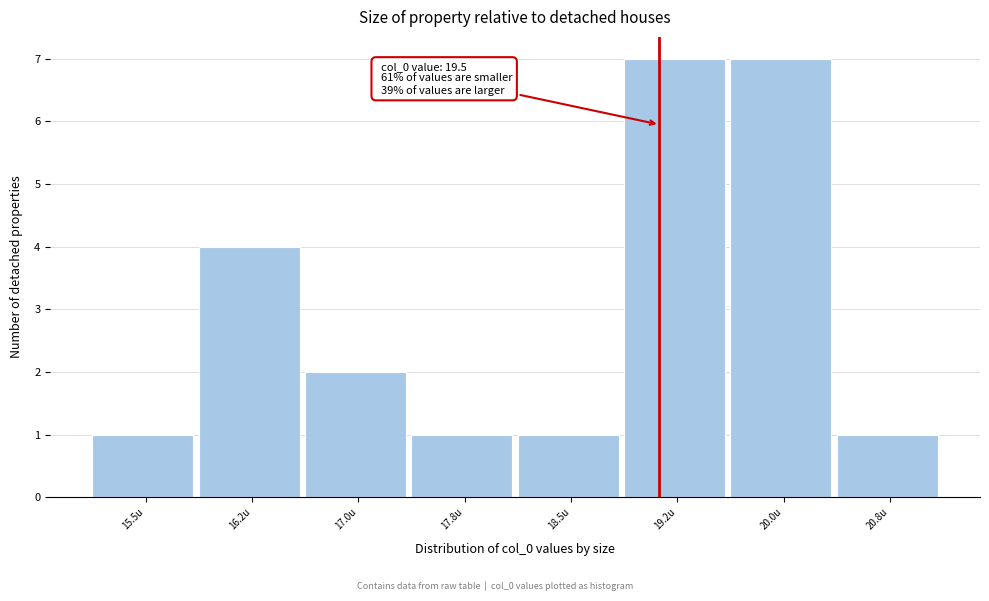

Reading left to right, list all the values displayed in this chart.

15.5u=1	16.2u=4	17.0u=2	17.8u=1	18.5u=1	19.2u=7	20.0u=7	20.8u=1